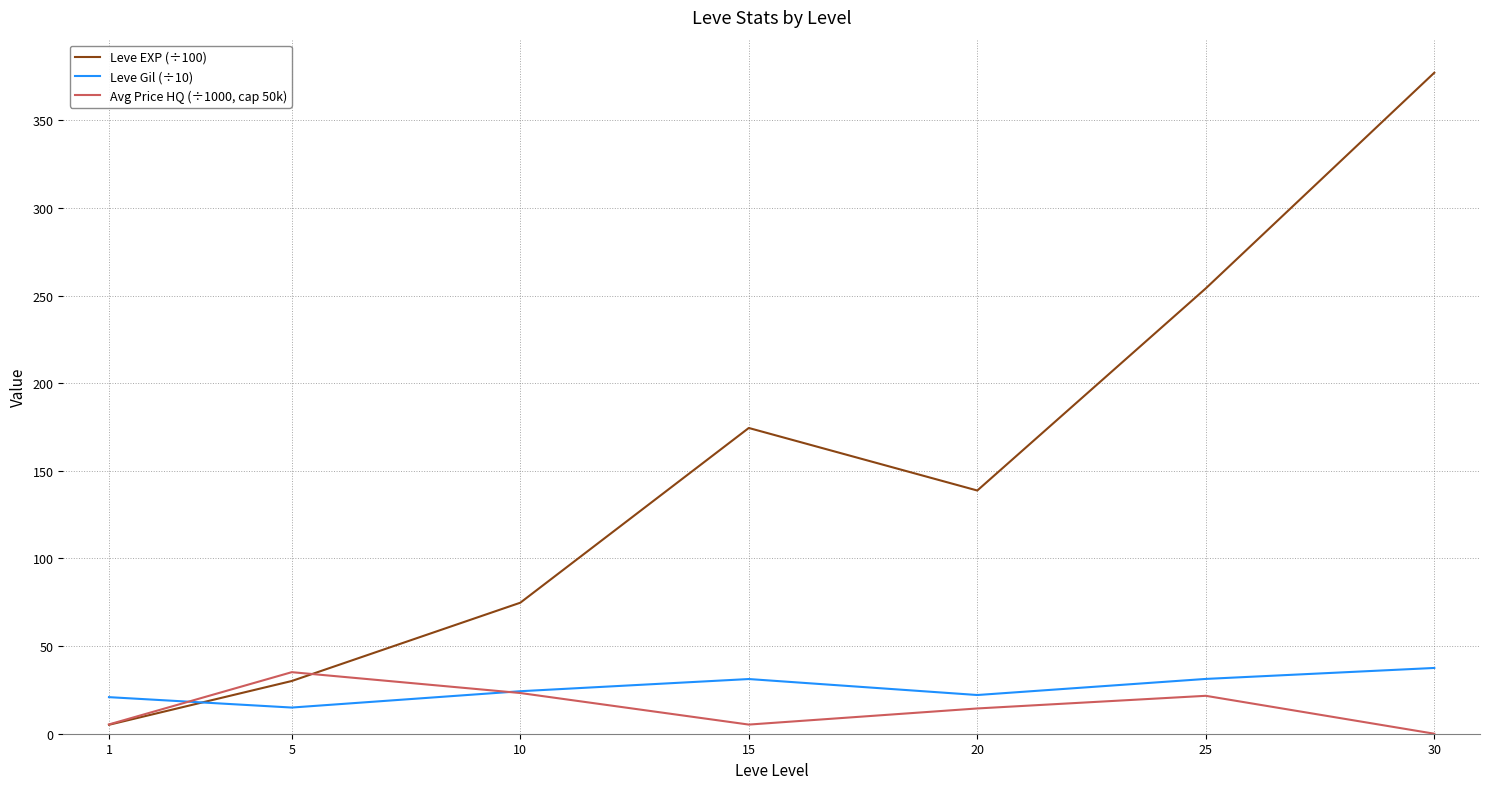

The value of Leve EXP (÷100) at 5 is 30.1. True or false?

True